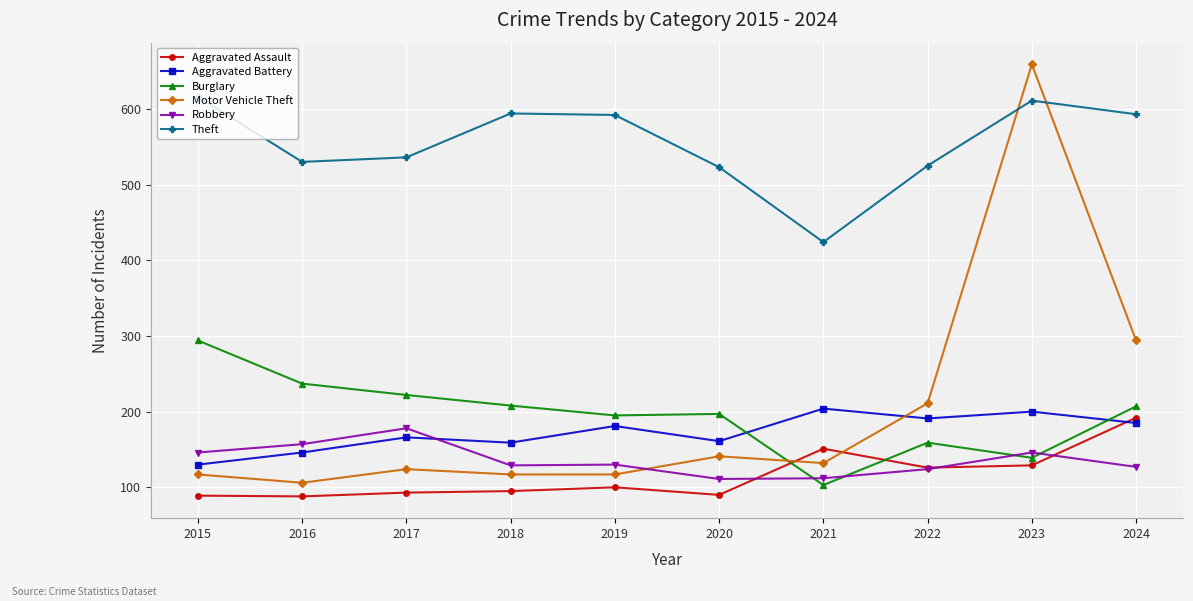

The value of Burglary at 2021 is 29. True or false?

False